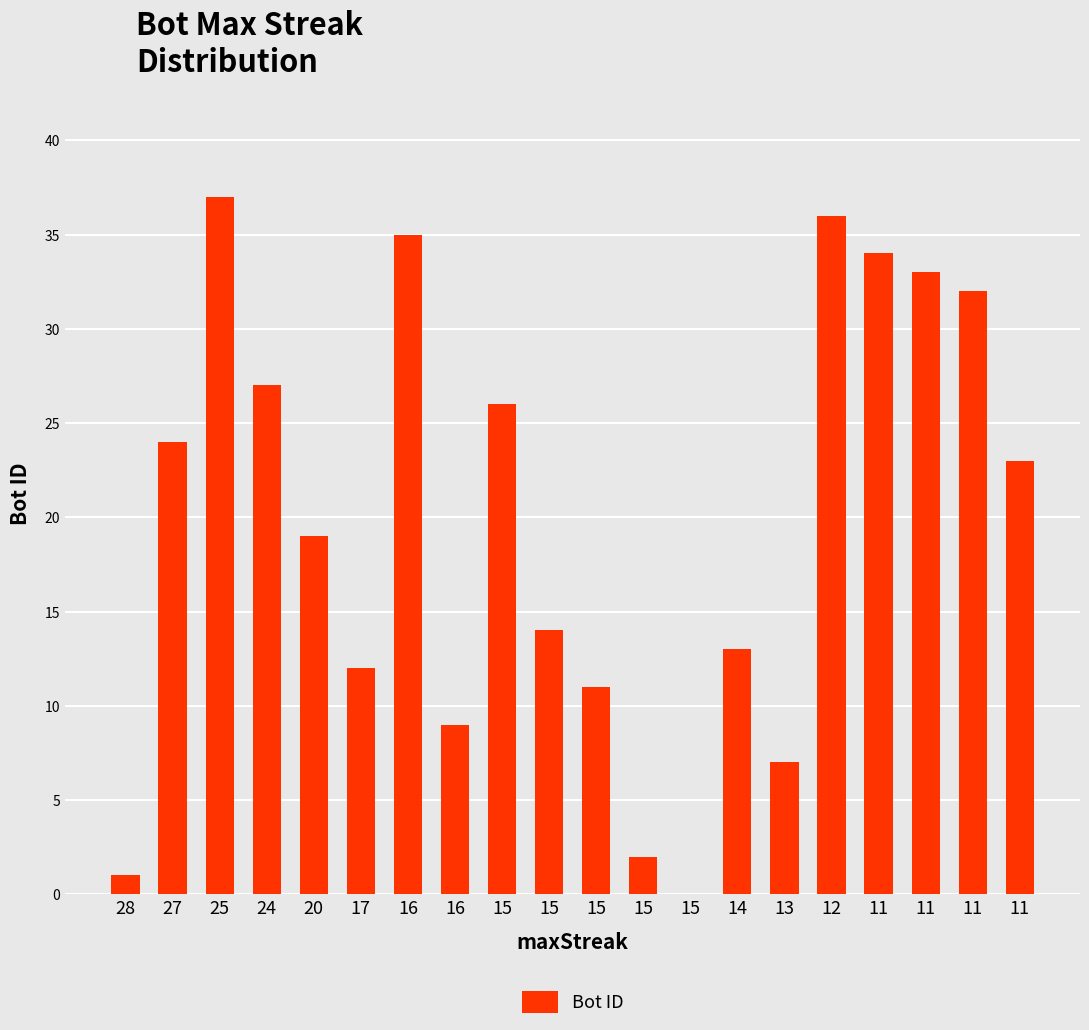

Is it true that the value at 11 is 33?

True